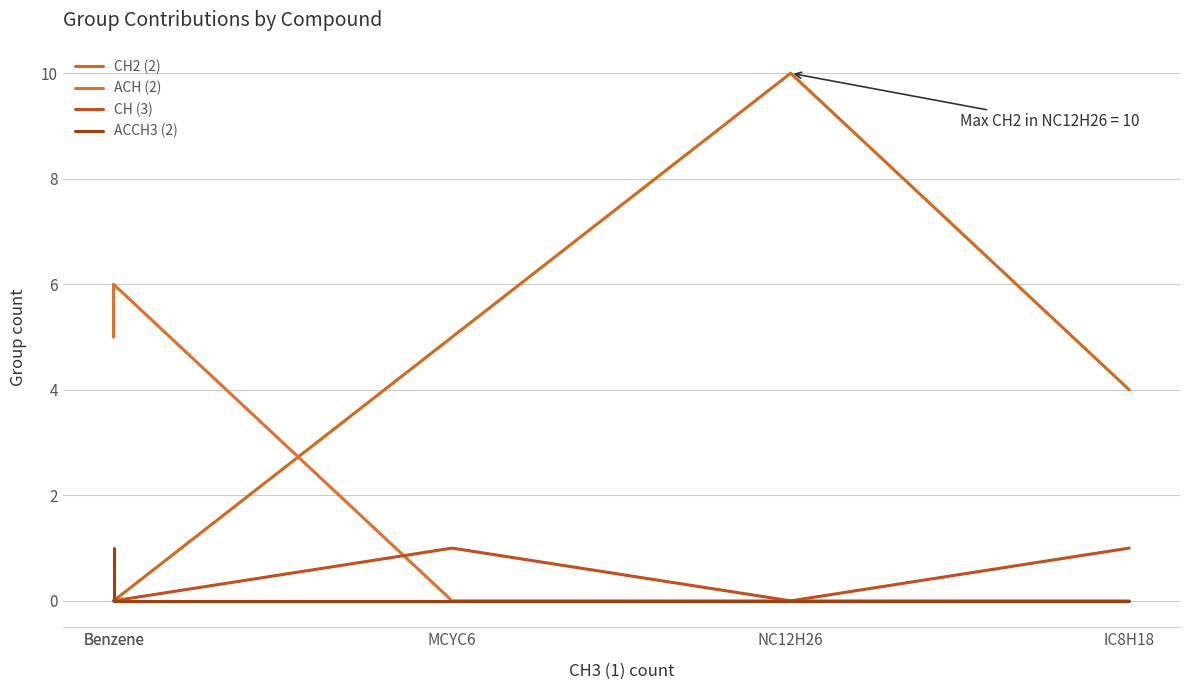

Which series has the largest range (max minus min)?

CH2 (2)